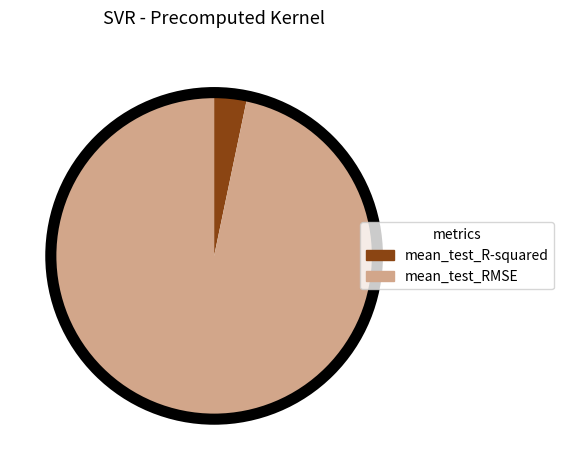

Between mean_test_R-squared and mean_test_RMSE, which is larger?

mean_test_RMSE